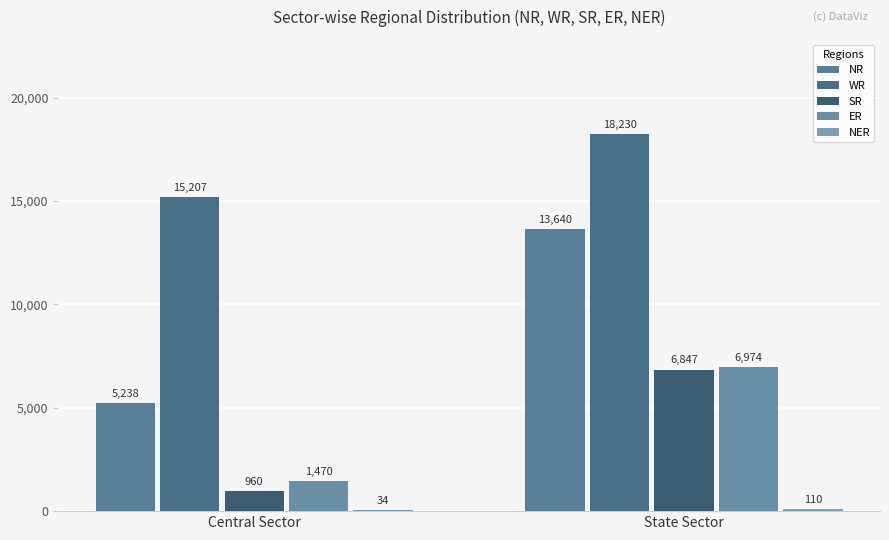

How many groups of bars are there?

2